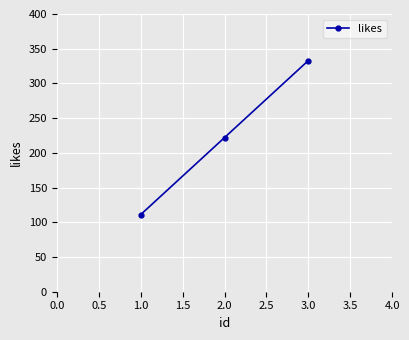

What is the value of the 2nd point from the left?

222